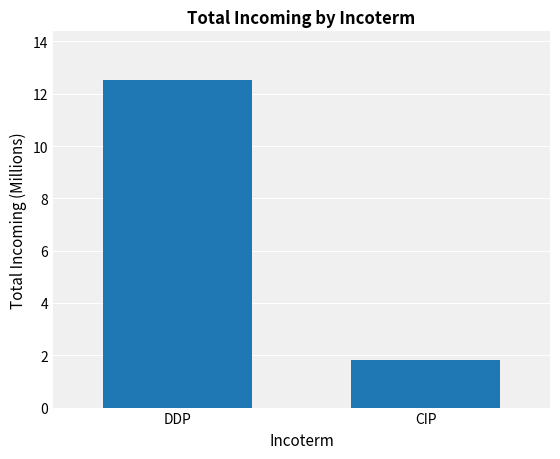

Does the chart contain stacked bars?

No